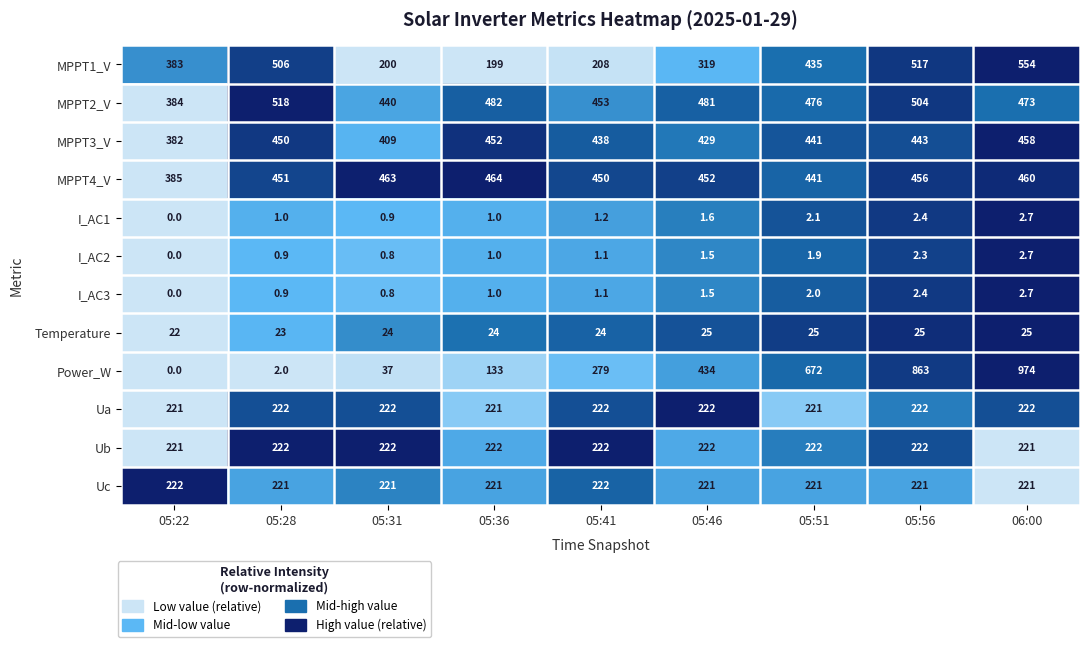

How many data points does each series have?

9